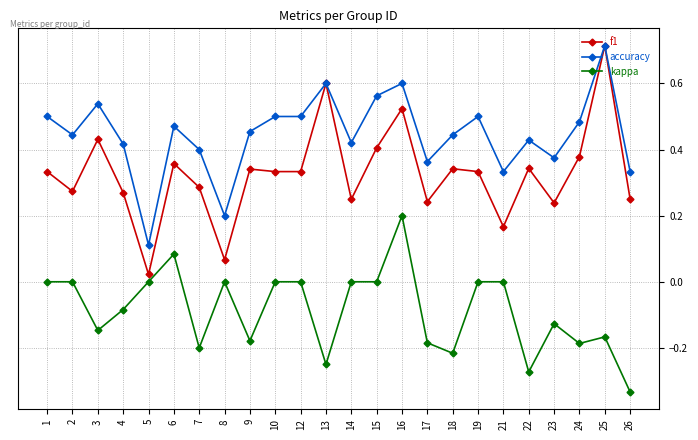

True or false: kappa has more than 0 interior local peaks.

True